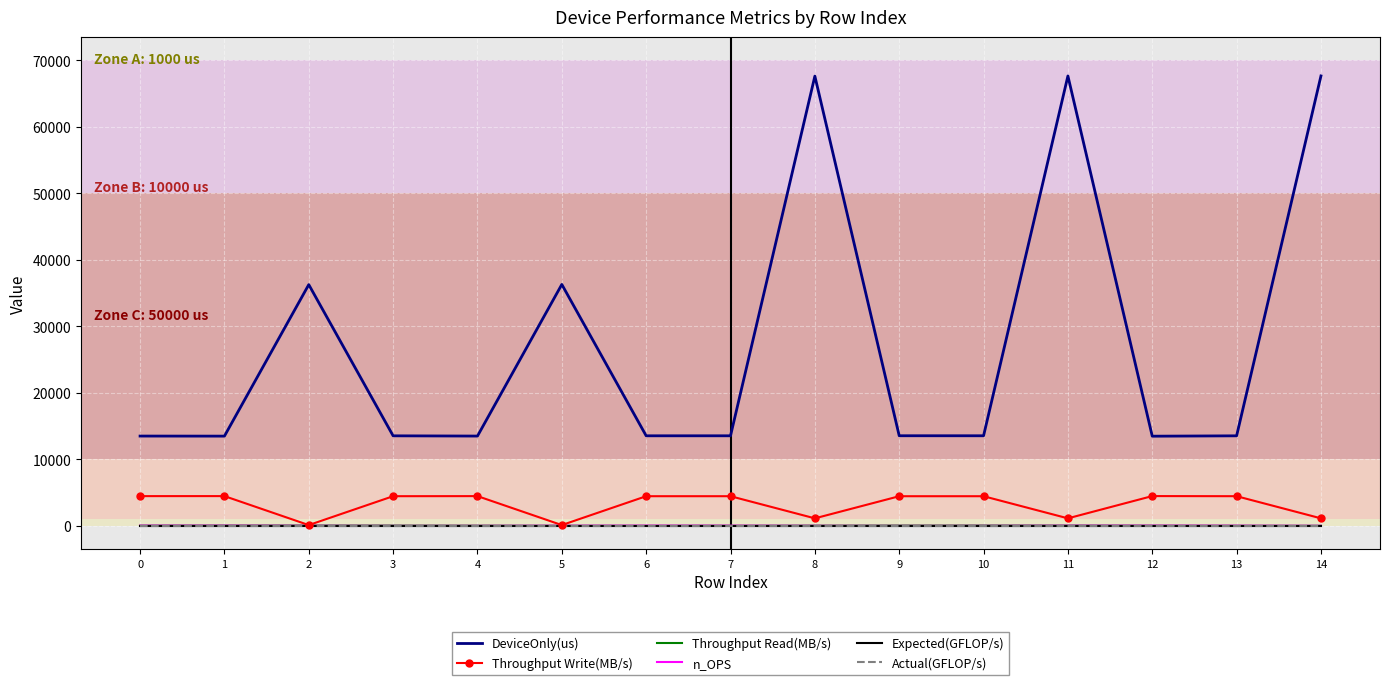

The Actual(GFLOP/s) series shows 0.0 at 4. True or false?

True